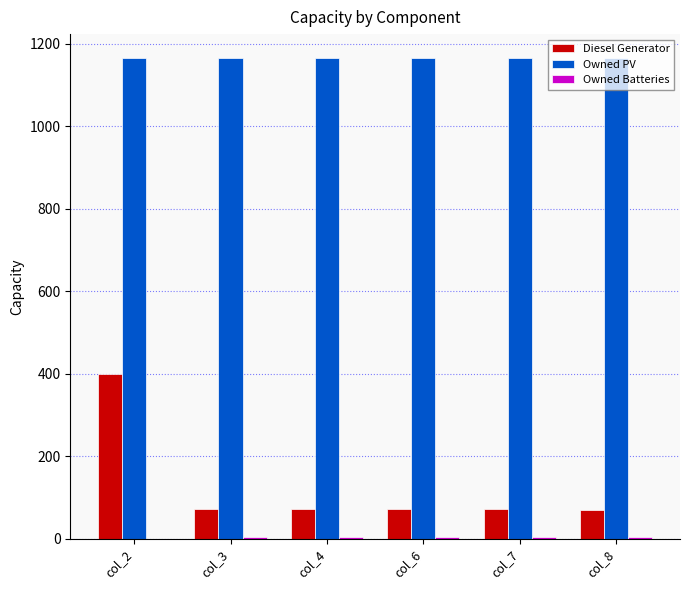

What is the sum of all Diesel Generator values?

759.0